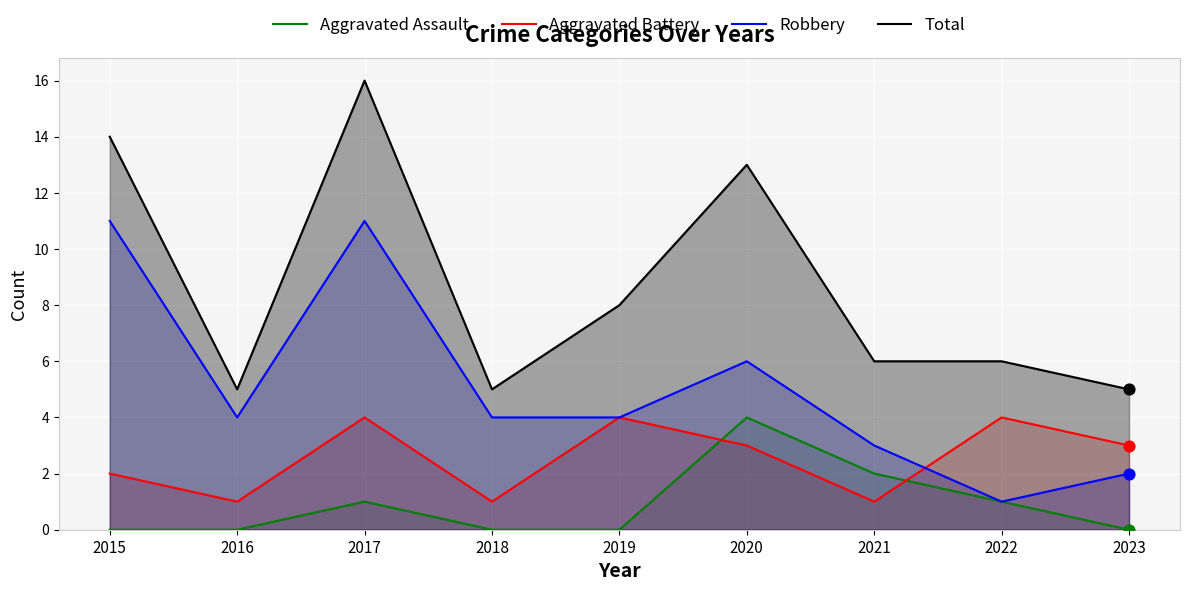

Which series has the largest total across all categories?

Total